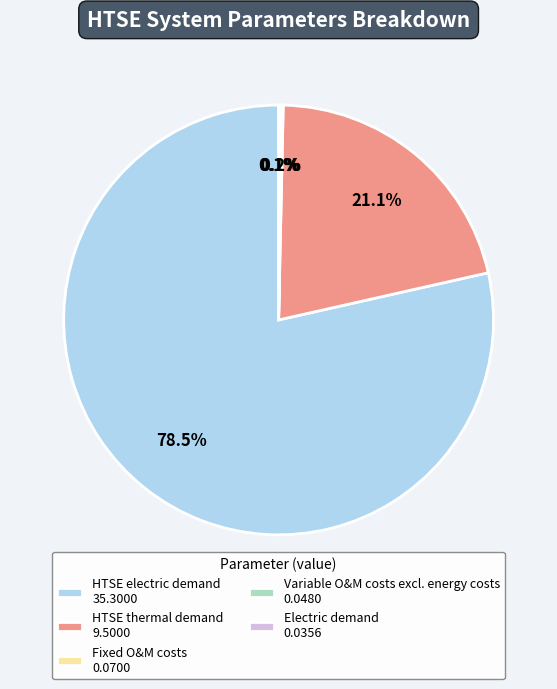

Between HTSE electric demand 35.3000 and HTSE thermal demand 9.5000, which is larger?

HTSE electric demand 35.3000